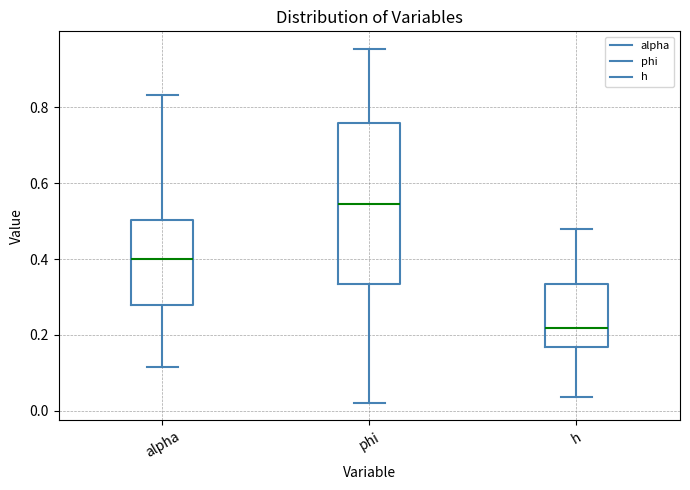

Reading left to right, transcribe this box plot: for each box, give where its median line is, the range the box spans, and where its two whiskers end, as read against the y-axis. The values are not printed on the chart, so give them approximately, as read against the axis.

alpha: median 0.40, box 0.28 to 0.50, whiskers 0.12 to 0.84
phi: median 0.54, box 0.34 to 0.76, whiskers 0.02 to 0.96
h: median 0.22, box 0.16 to 0.34, whiskers 0.04 to 0.48